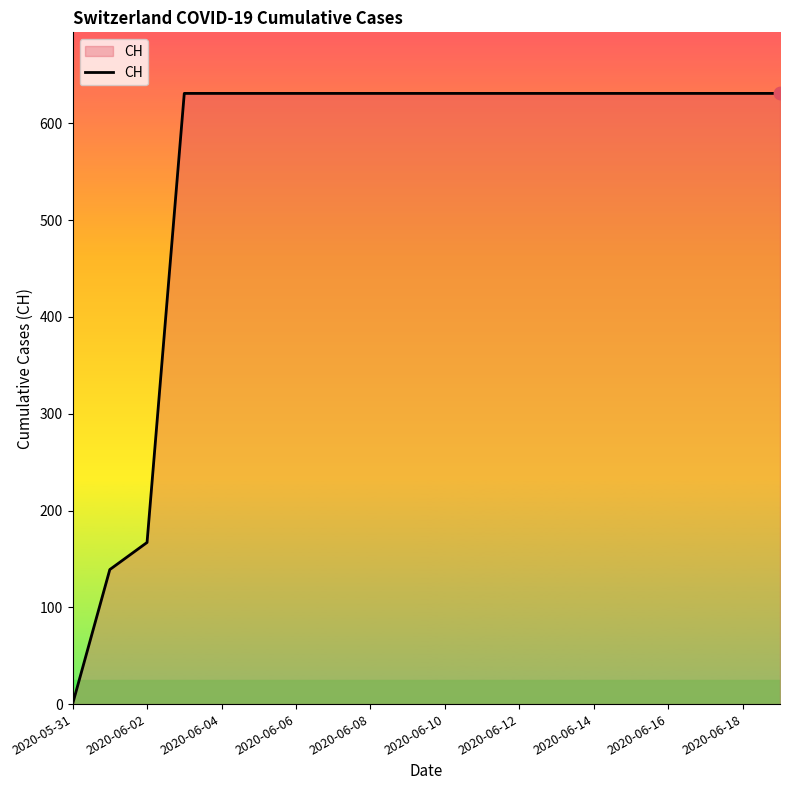

What is the maximum value shown in the chart?

631